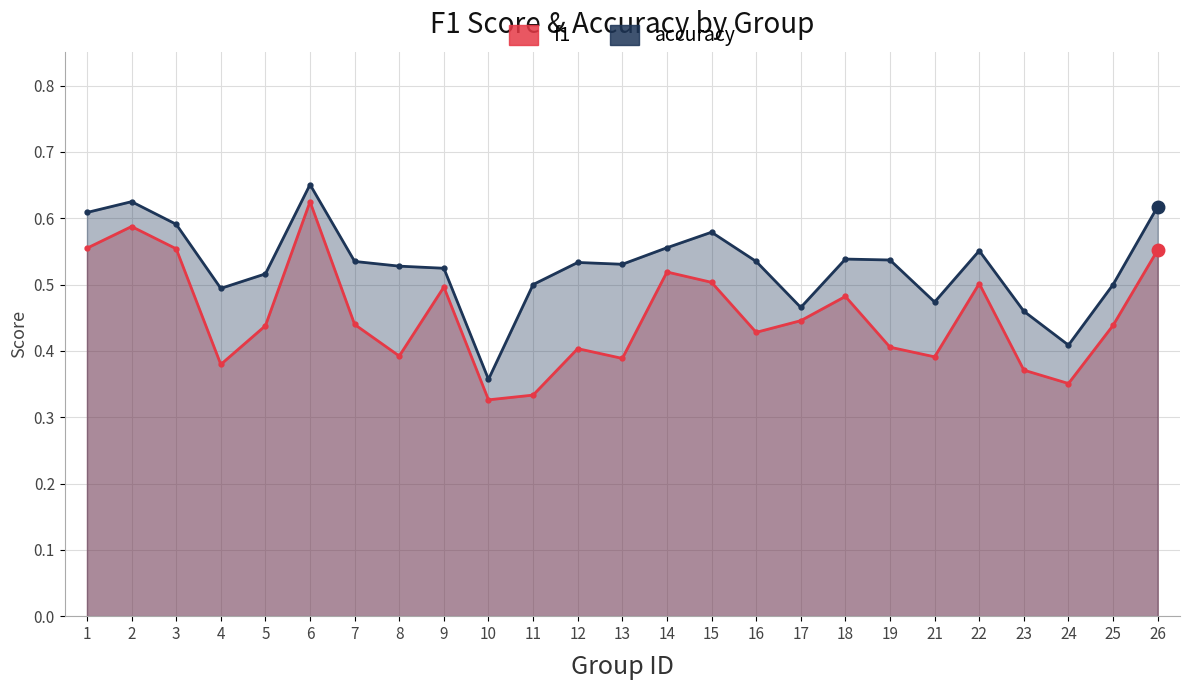

Reading left to right, extract all data points from this chart.

f1: 0.6	0.6	0.6	0.4	0.4	0.6	0.4	0.4	0.5	0.3	0.3	0.4	0.4	0.5	0.5	0.4	0.4	0.5	0.4	0.4	0.5	0.4	0.4	0.4	0.6
accuracy: 0.6	0.6	0.6	0.5	0.5	0.7	0.5	0.5	0.5	0.4	0.5	0.5	0.5	0.6	0.6	0.5	0.5	0.5	0.5	0.5	0.6	0.5	0.4	0.5	0.6